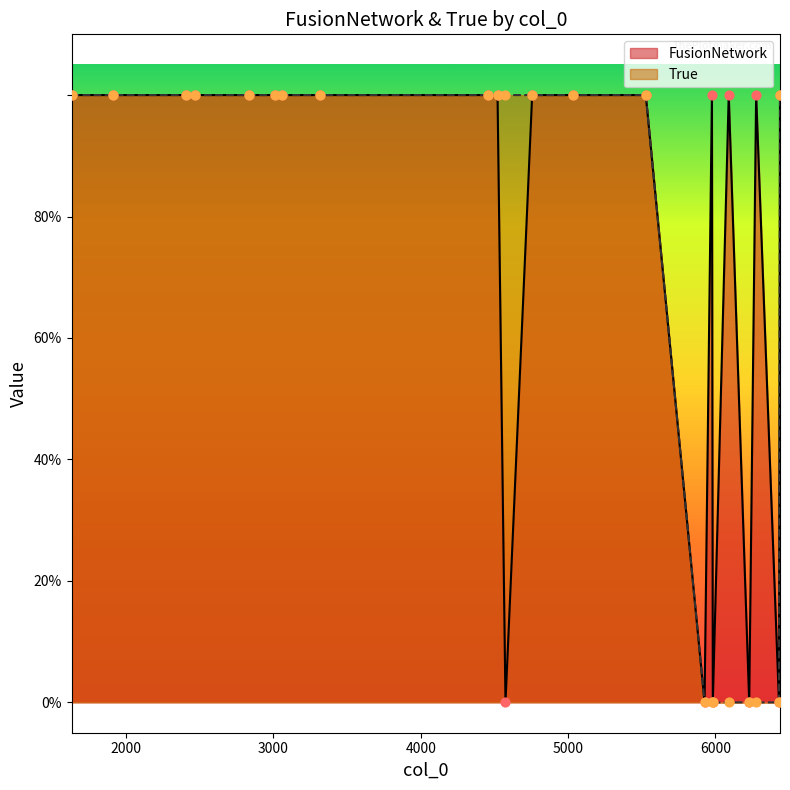

At how many categories does at least one series exceed 0?

18